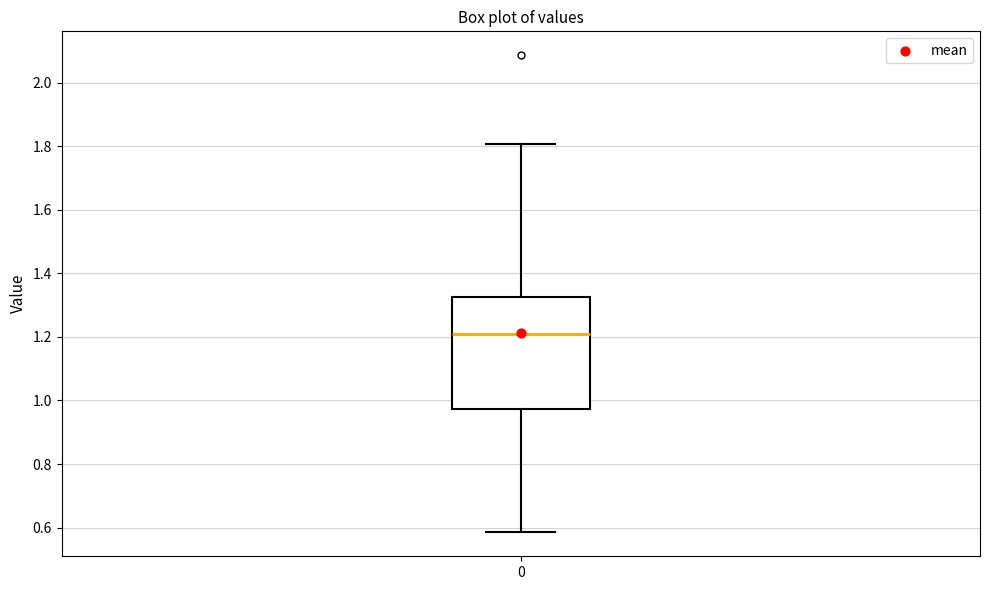

Read this box plot against the y-axis: the position of the median line, the range covered by the box, and the ends of both whiskers. The values are not printed on the chart, so give them approximately, as read against the axis.

median 1.20, box 0.98 to 1.32, whiskers 0.58 to 1.80